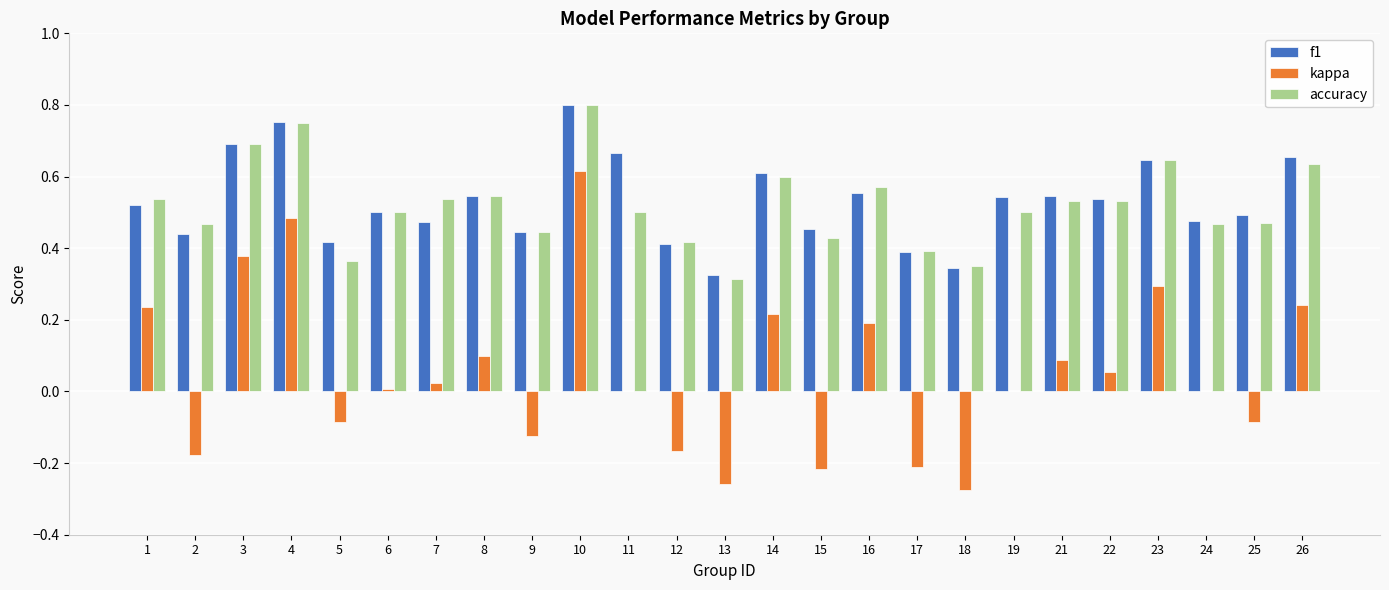

Between 3 and 12, which series saw the biggest shift?

kappa